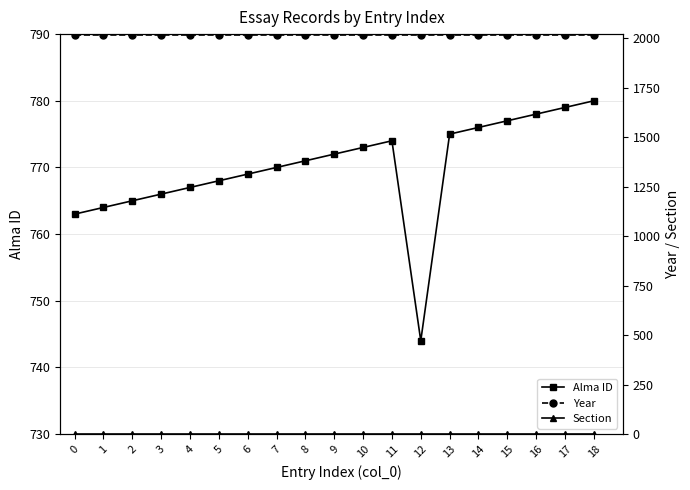

Reading left to right, transcribe all the data shown in this chart.

Alma ID: 763	764	765	766	767	768	769	770	771	772	773	774	744	775	776	777	778	779	780
Year: 2020	2020	2020	2020	2020	2020	2020	2020	2020	2020	2020	2020	2020	2020	2020	2020	2020	2020	2020
Section: 1	1	1	1	1	1	1	1	1	1	1	1	1	1	1	1	1	1	1